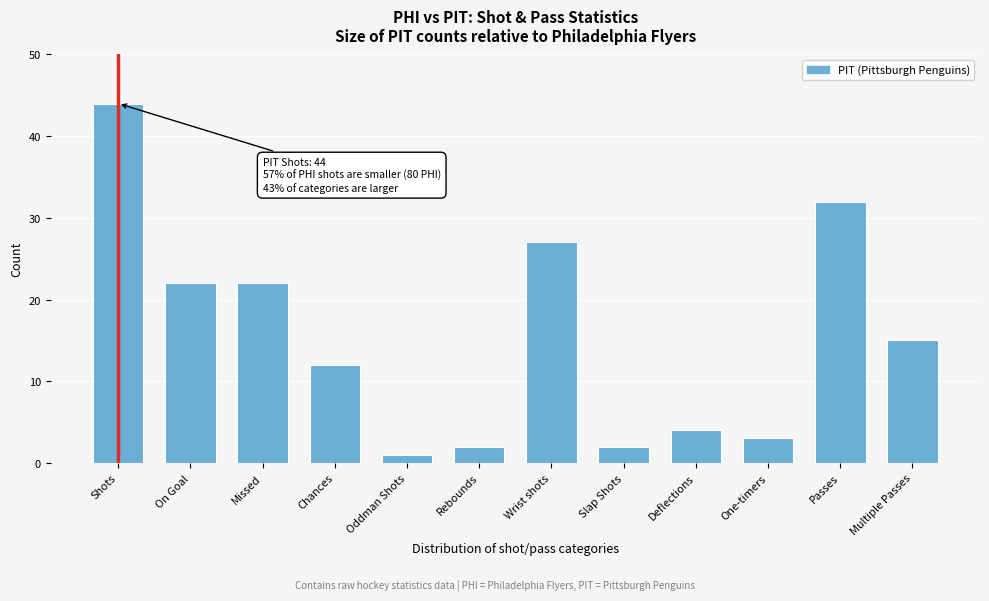

Reading right to left, what are all the values shown in this chart?

15	32	3	4	2	27	2	1	12	22	22	44